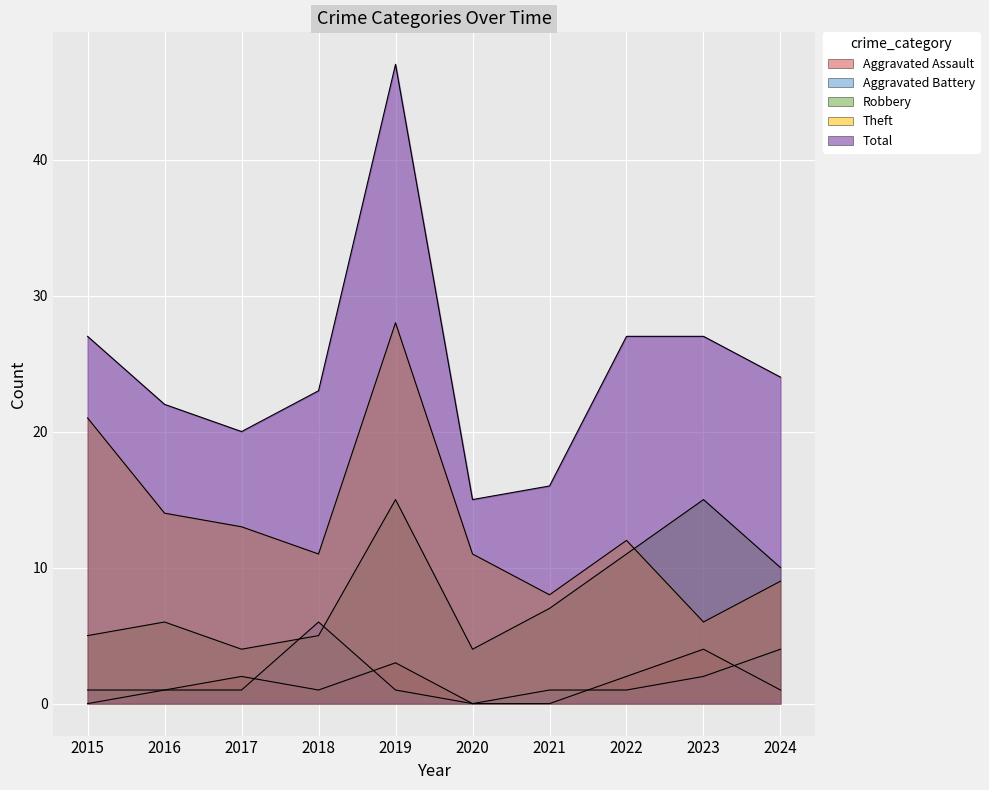

At which category does the chart reach its minimum across all series?

2015